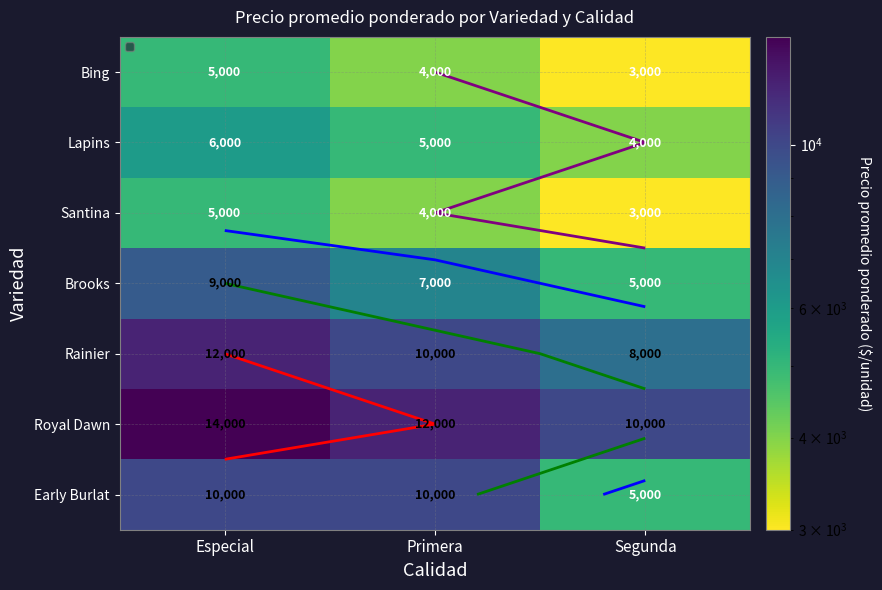

Rank the series at Segunda from highest to lowest value.

Royal Dawn, Rainier, Brooks, Early Burlat, Lapins, Bing, Santina